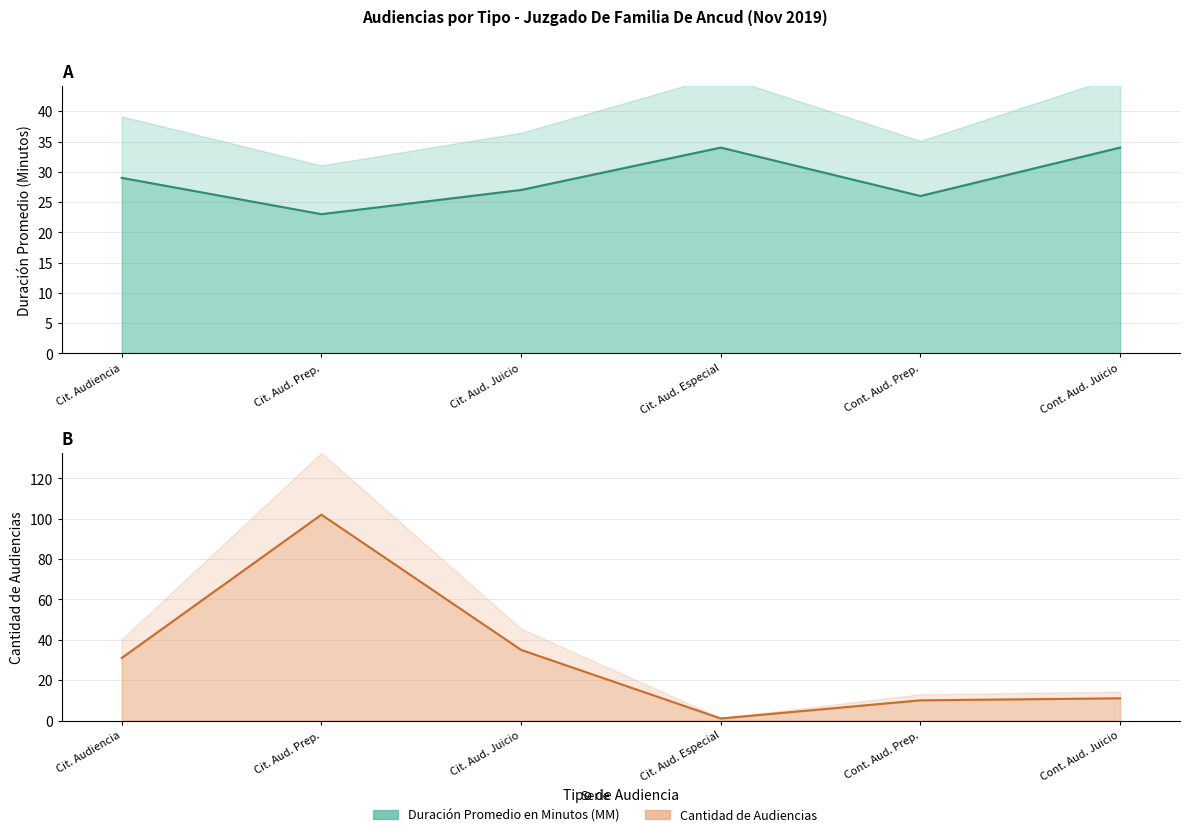

Rank the categories by Cantidad de Audiencias value from lowest to highest.

Cit. Aud. Especial, Cont. Aud. Prep., Cont. Aud. Juicio, Cit. Audiencia, Cit. Aud. Juicio, Cit. Aud. Prep.